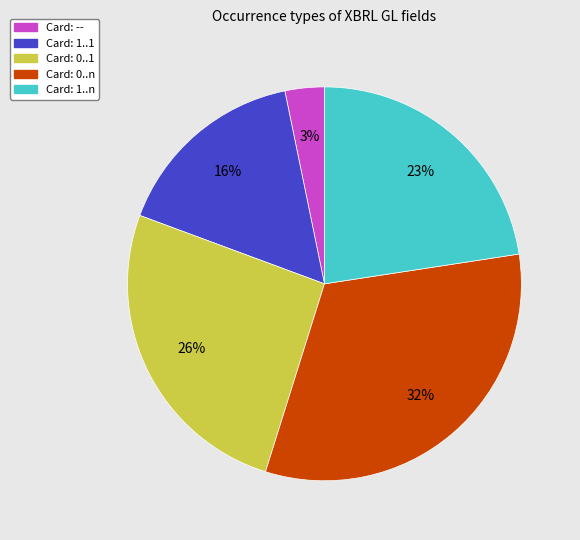

Is there a majority slice in this chart?

No